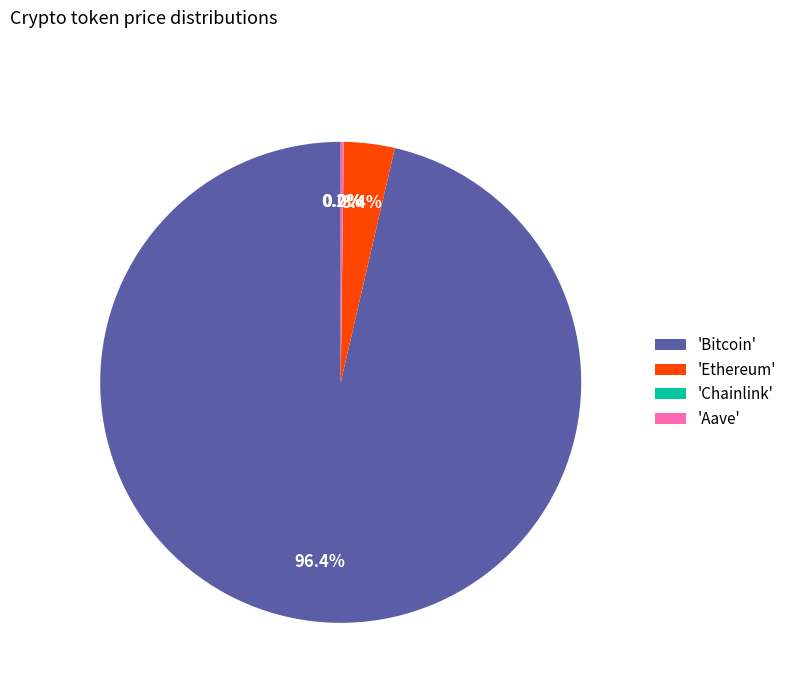

Is there any slice that represents more than half of the pie?

Yes